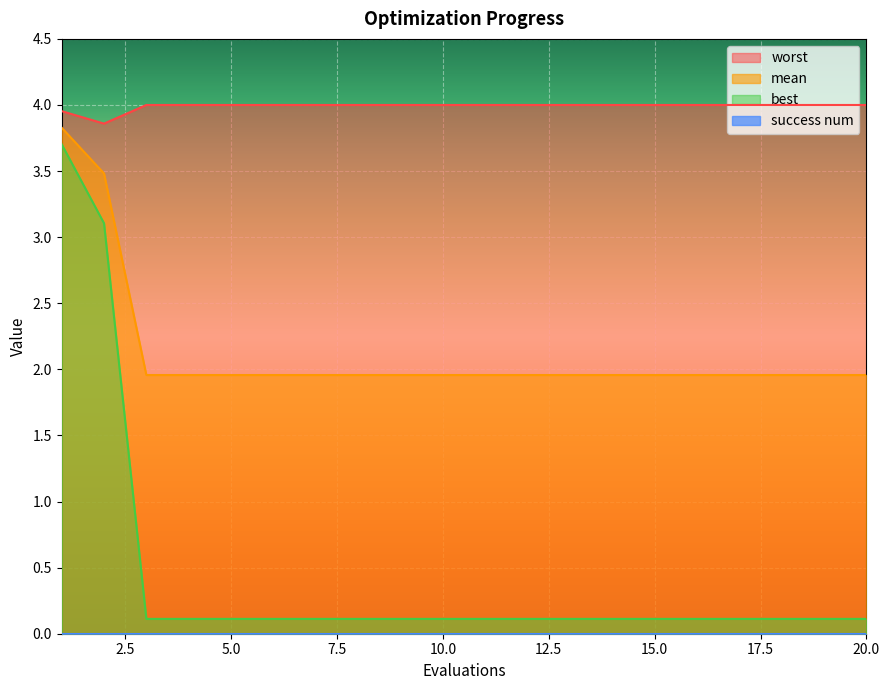

What is the value of the mean point at the 11th from the left?

2.0